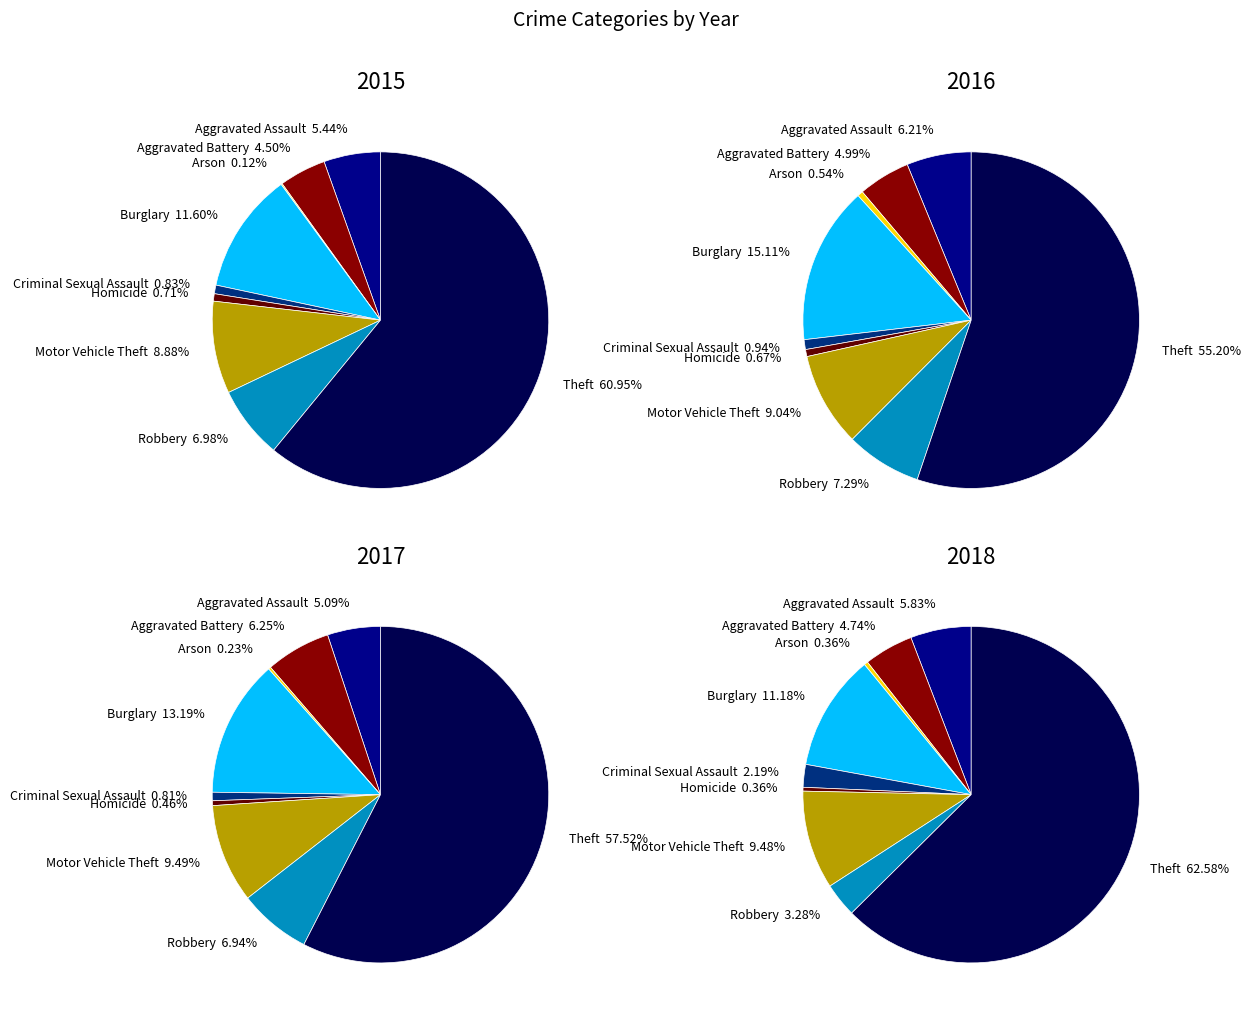

Does any single category account for the majority?

Yes